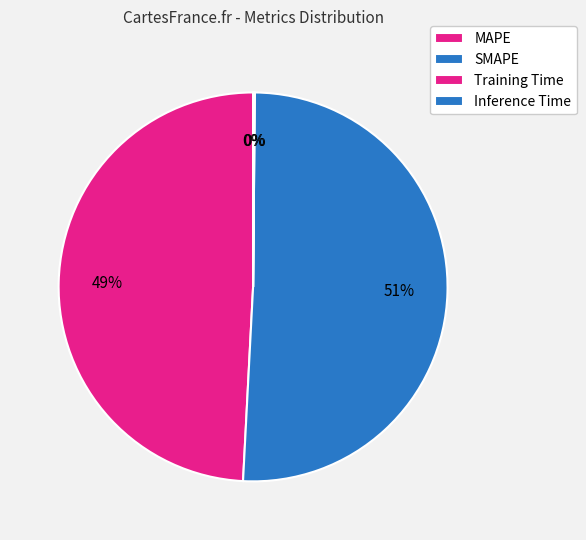

What is the smallest slice in the pie chart?

Training Time